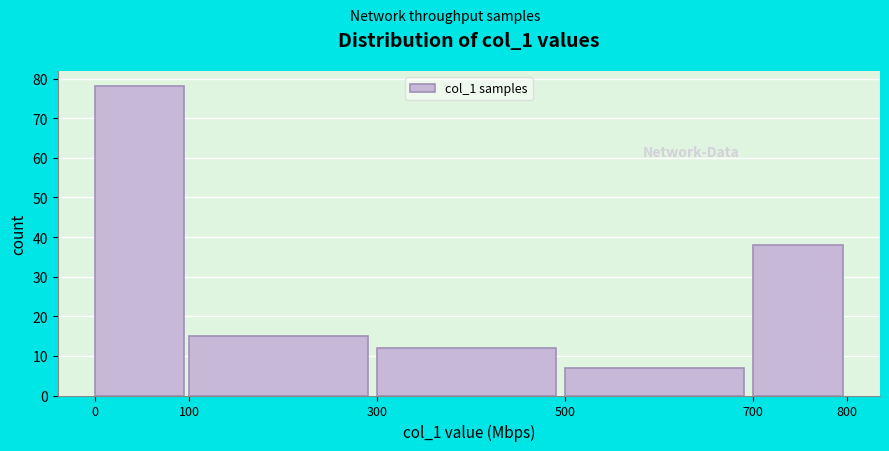

Reading left to right, list every bar in this chart as the range it spans on the x-axis followed by its height. The values are not printed on the chart, so give them approximately, as read against the axis.

0 to 100: 78
100 to 300: 15
300 to 500: 12
500 to 700: 7
700 to 800: 38